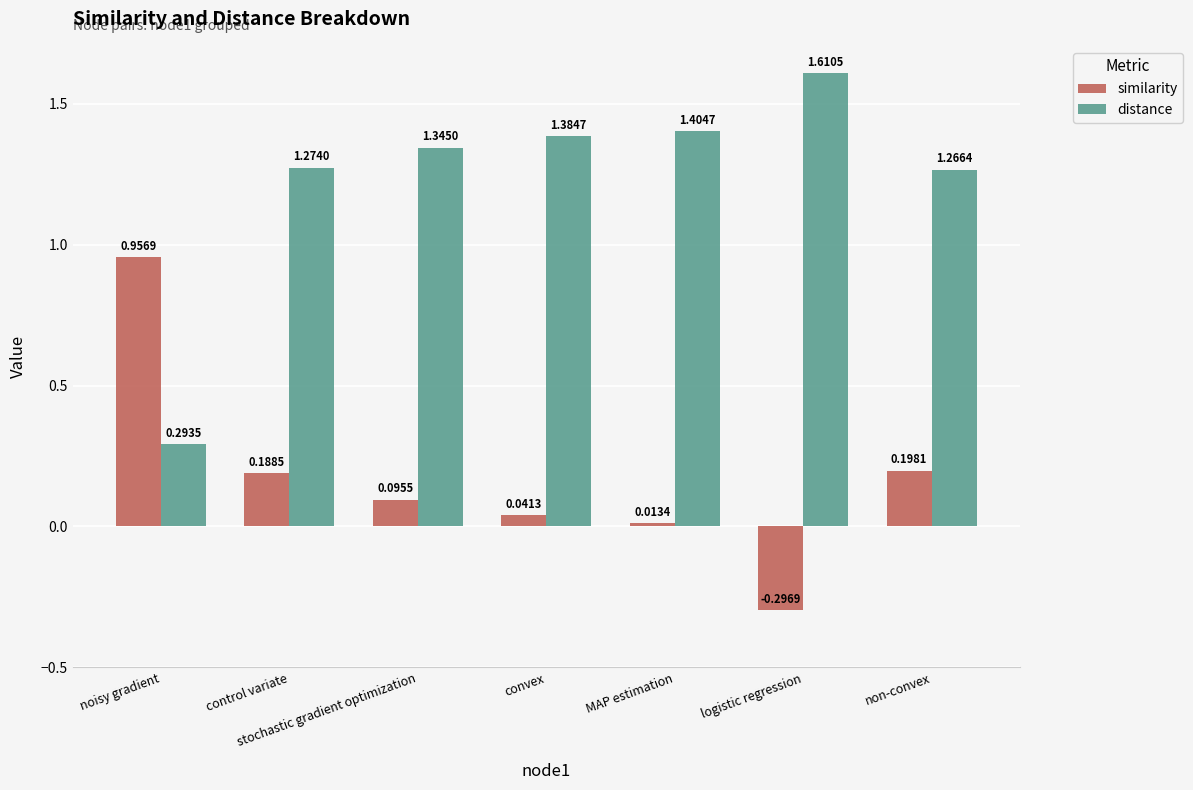

List the series in order of their peak value, highest first.

distance, similarity